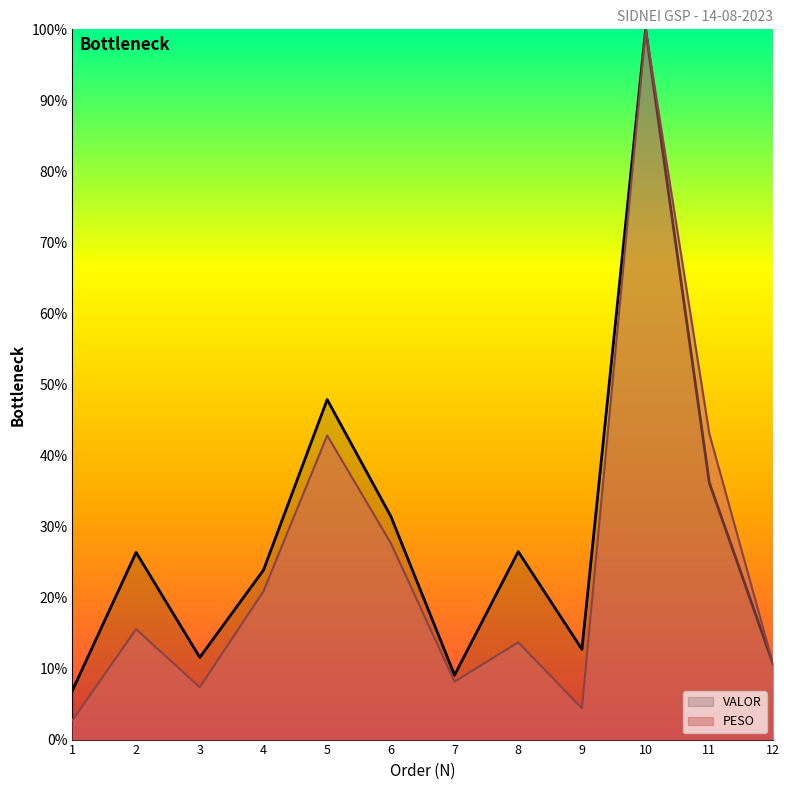

List the series in order of their peak value, highest first.

PESO, VALOR